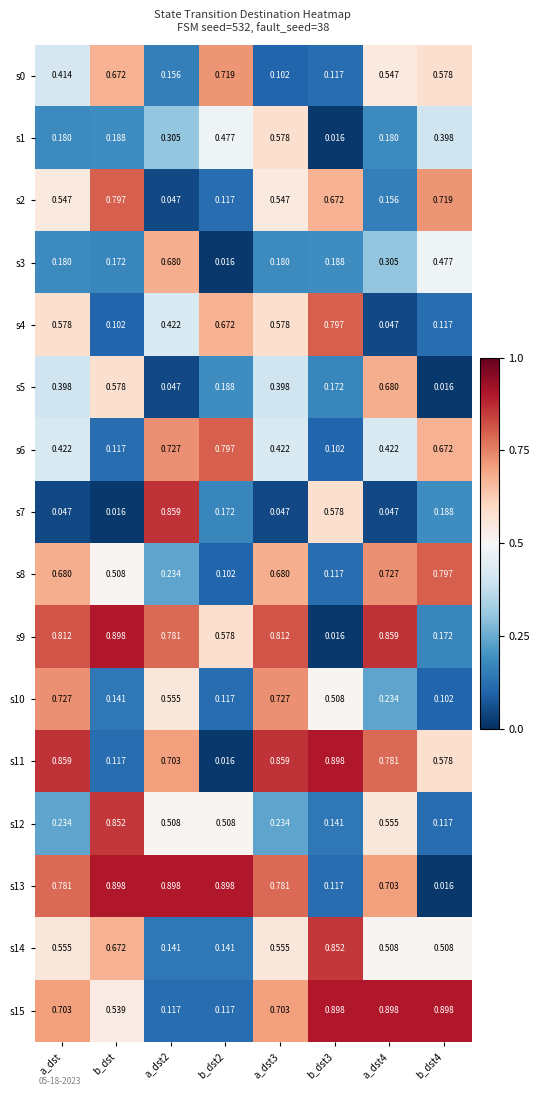

Is the value of s10 at a_dst2 greater than the value of s2 at b_dst2?

Yes